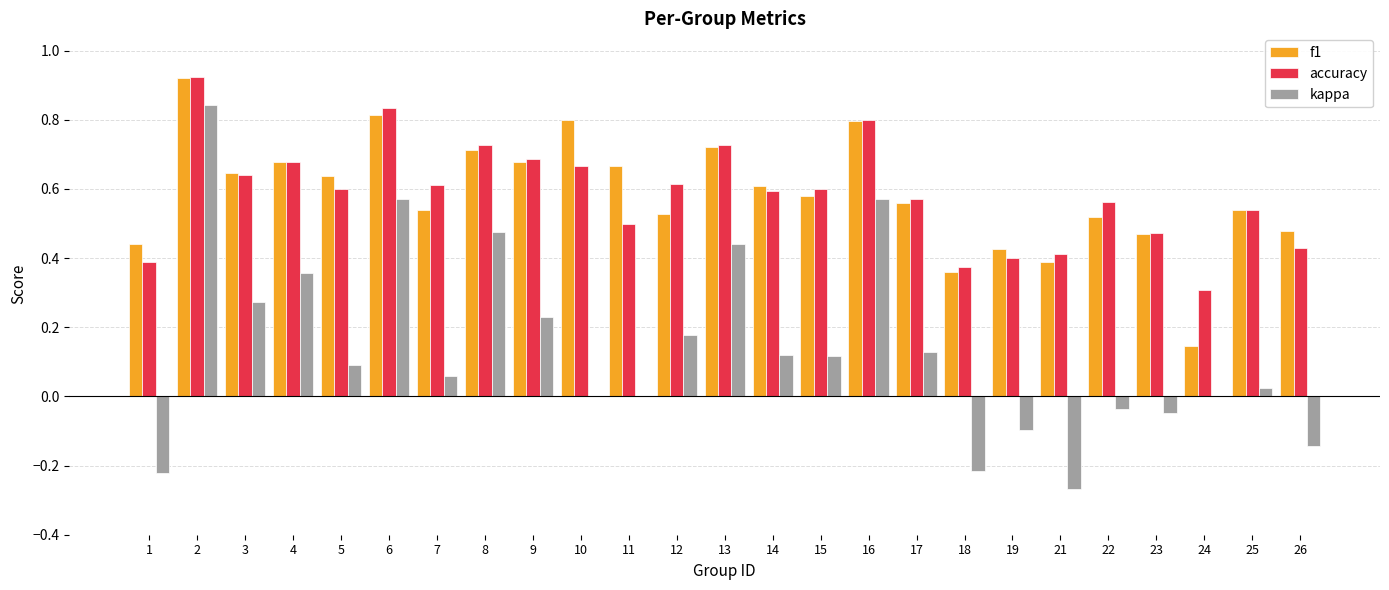

The value of kappa at 10 is 0.0. True or false?

True